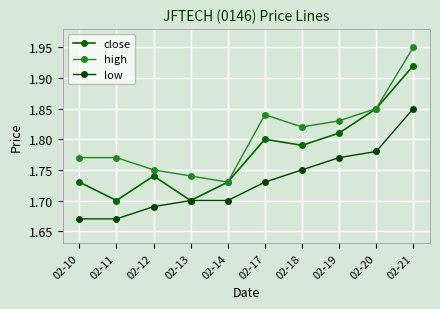

How many data points does each series have?

10